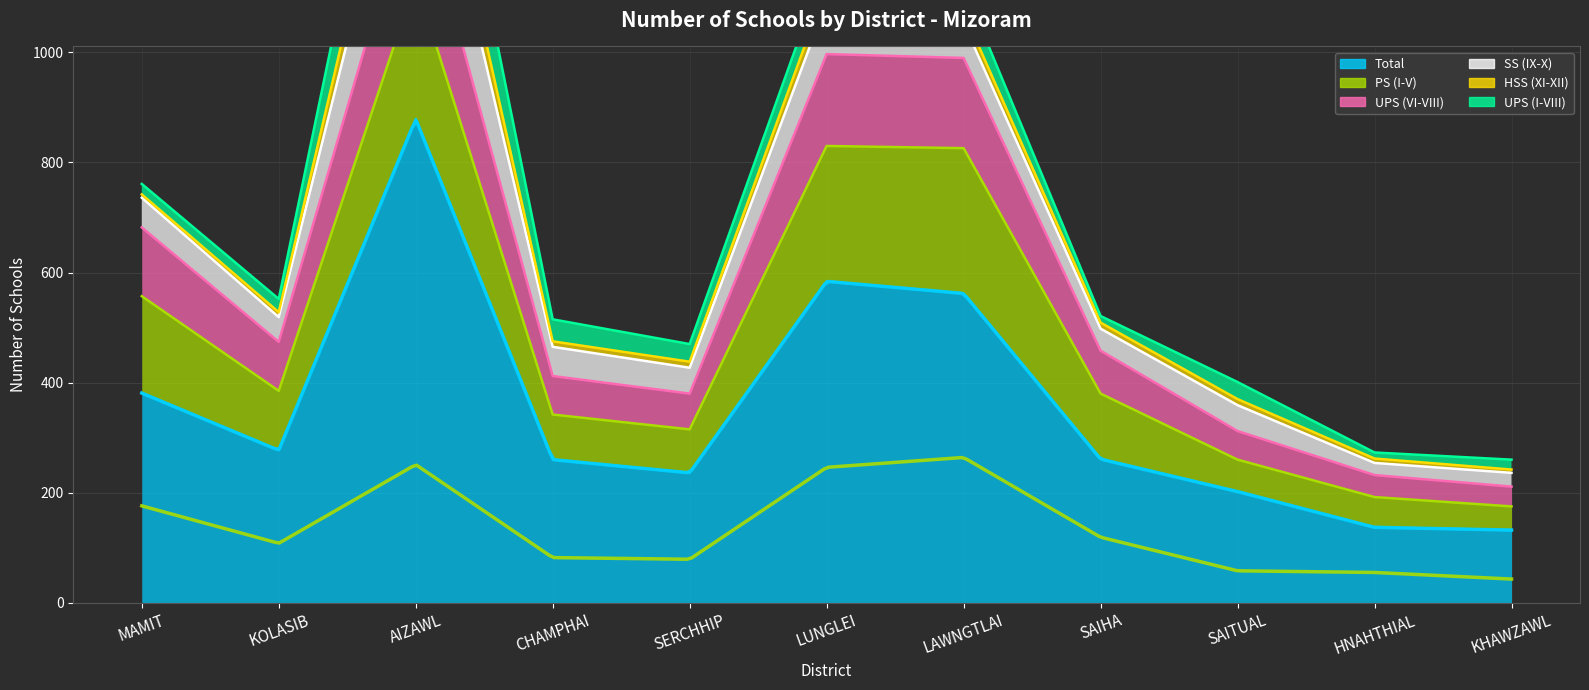

List the labels in order of UPS (I-VIII) value, smallest first.

HNAHTHIAL, SAIHA, KHAWZAWL, MAMIT, KOLASIB, SAITUAL, SERCHHIP, CHAMPHAI, LUNGLEI, LAWNGTLAI, AIZAWL